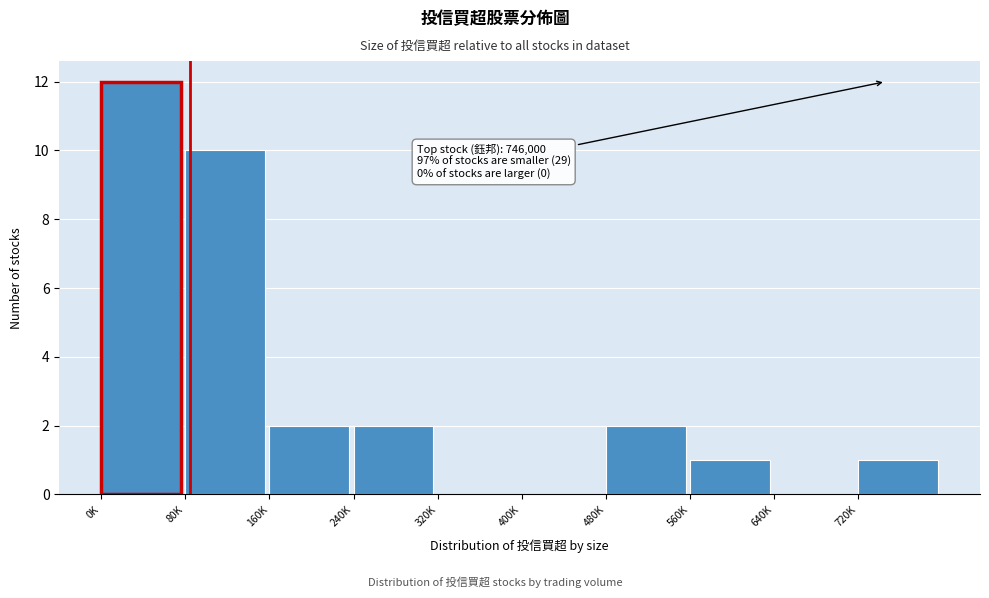

Reading left to right, what are all the values shown in this chart?

0K=12	80K=10	160K=2	240K=2	320K=0	400K=0	480K=2	560K=1	640K=0	720K=1